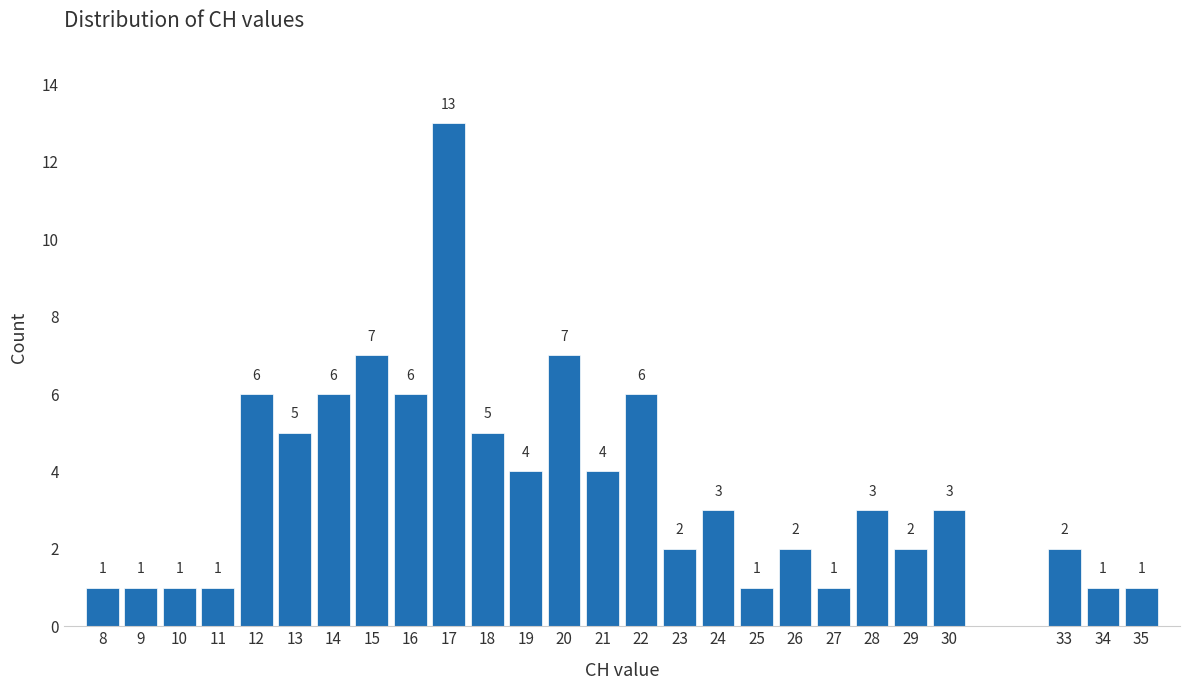

Reading right to left, what are all the values shown in this chart?

1	1	2	3	2	3	1	2	1	3	2	6	4	7	4	5	13	6	7	6	5	6	1	1	1	1